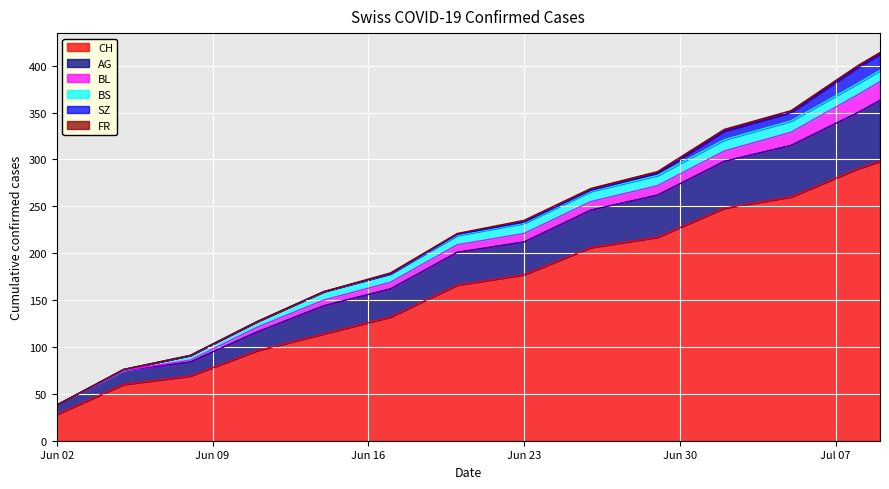

What is the average value of the BS series?

9